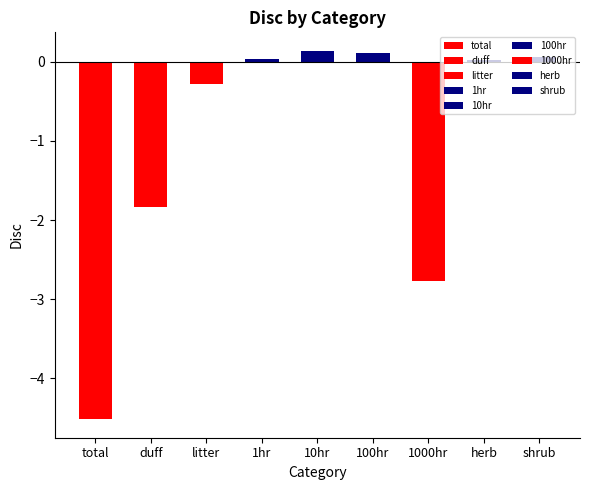

What is the label of the 9th bar from the right?

total